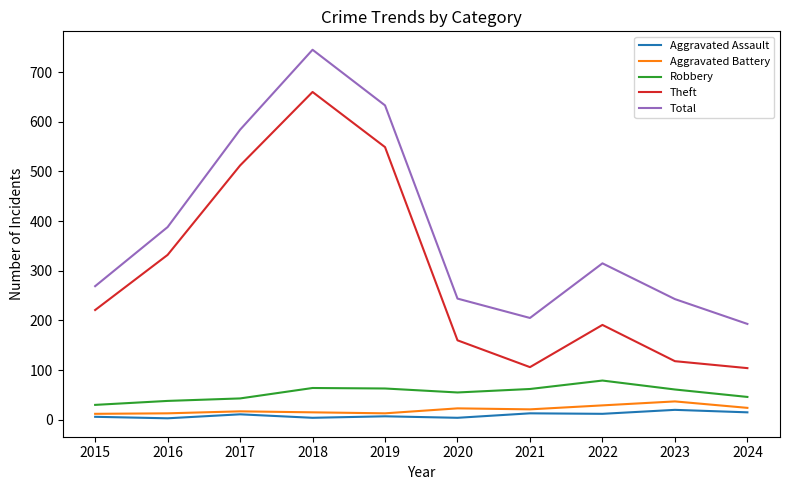

Read the Robbery value at 2021.

62